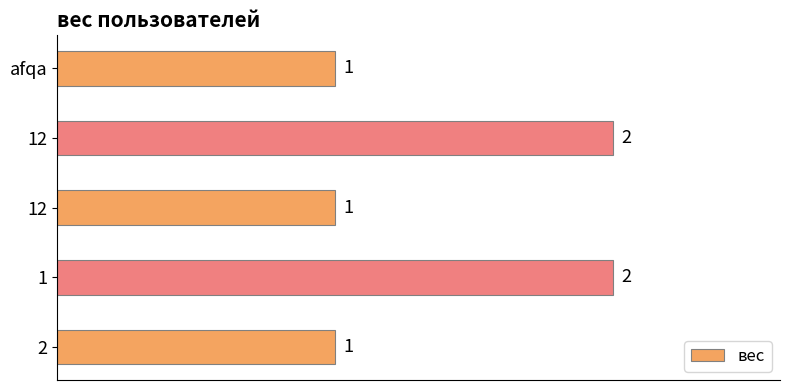

Are the bars horizontal?

Yes